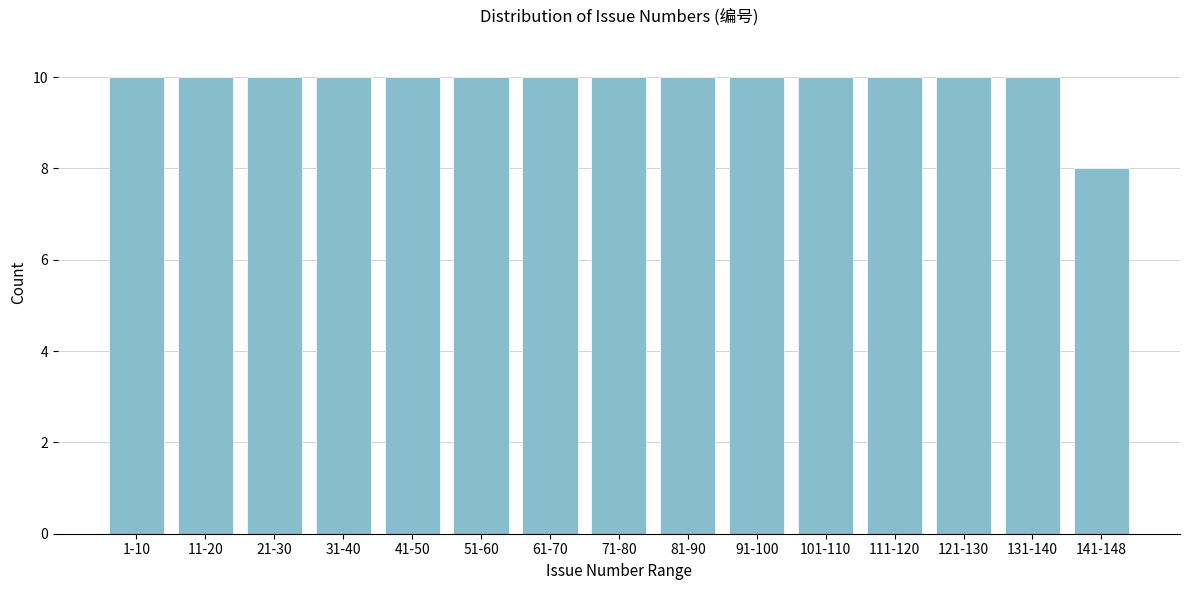

Reading left to right, list all the values displayed in this chart.

10	10	10	10	10	10	10	10	10	10	10	10	10	10	8